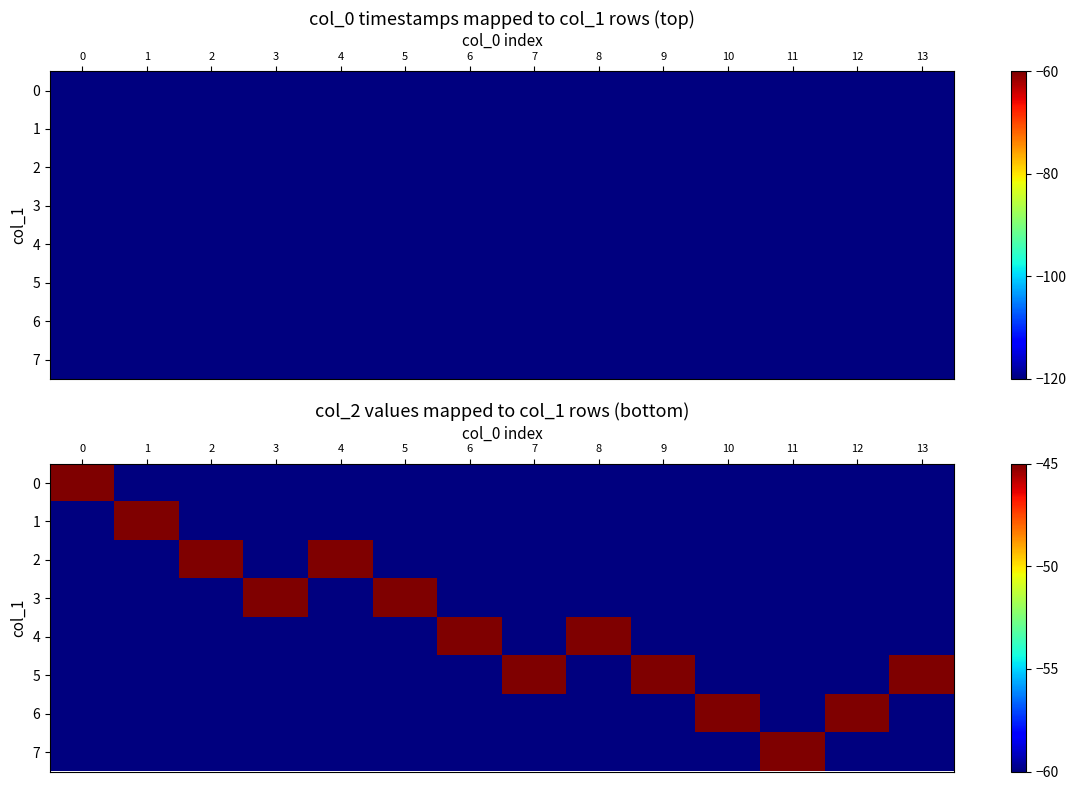

How many series are shown in this chart?

8